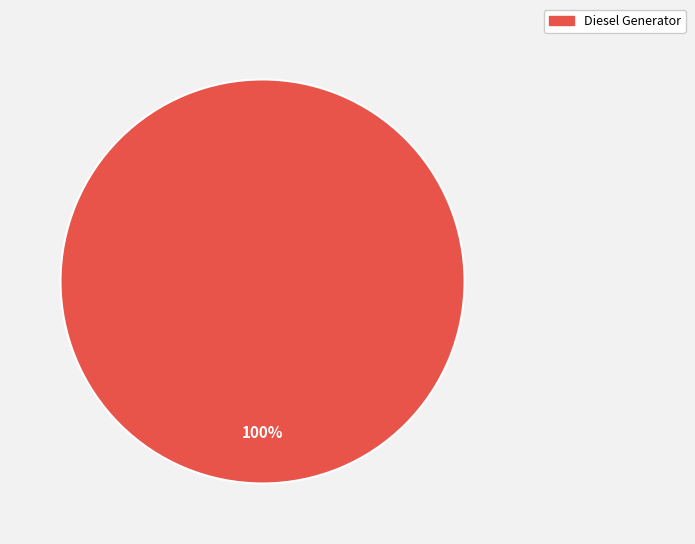

Is it true that Diesel Generator is 93% of the pie?

False